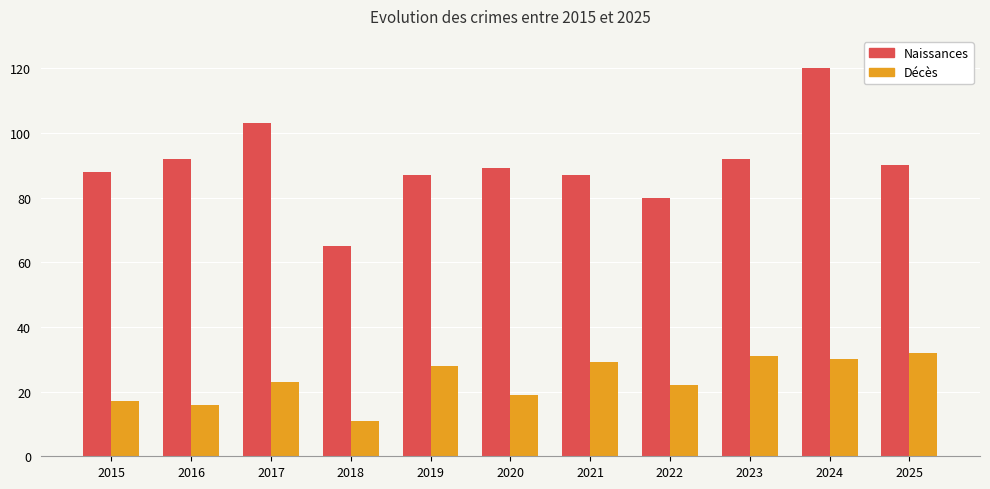

At which label does Naissances first exceed 89?

2016